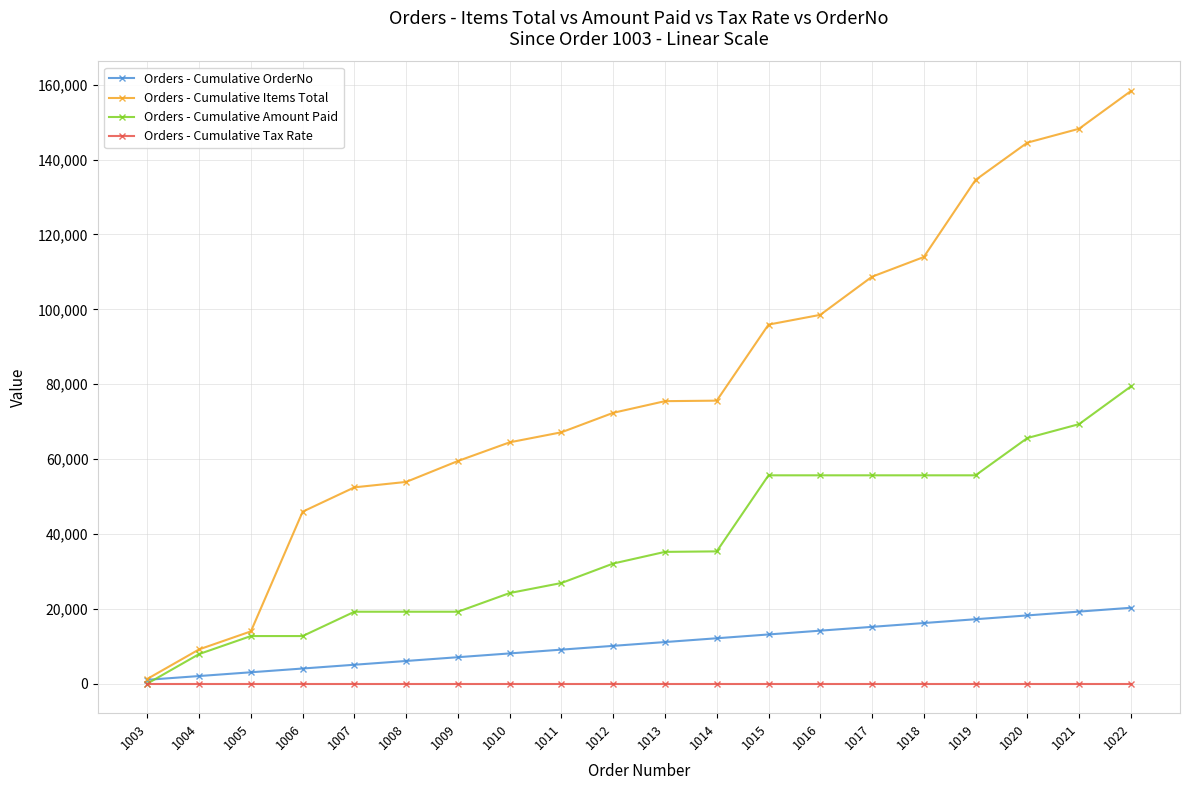

Which series changed the most between 1010 and 1019?

Orders - Cumulative Items Total